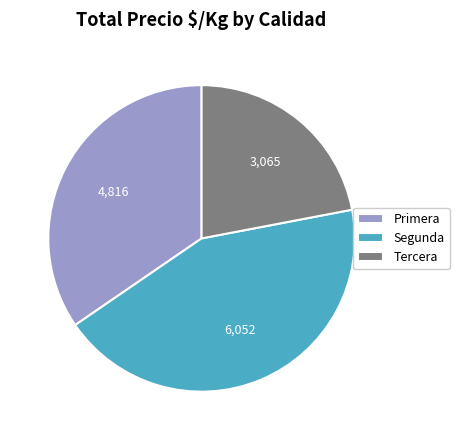

Which has a higher value, Primera or Tercera?

Primera